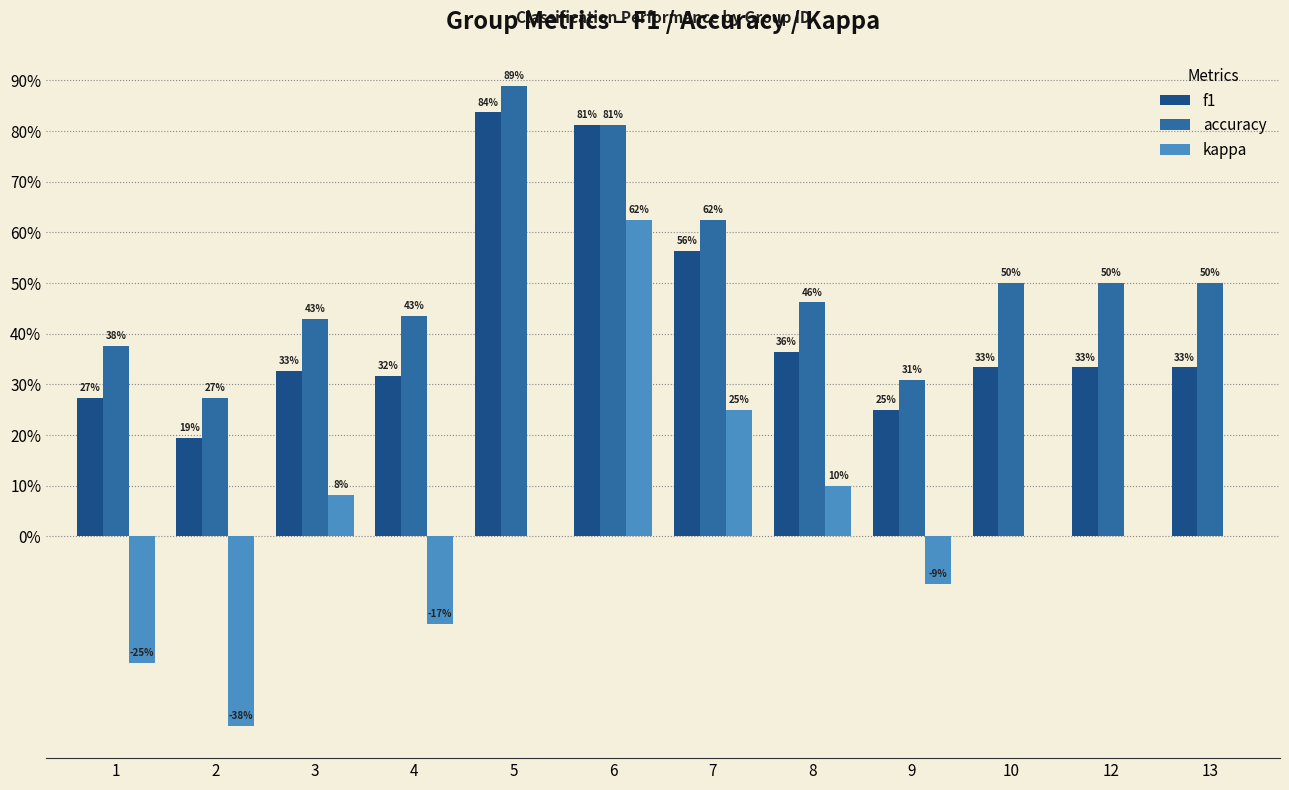

What is the value of the accuracy bar at the 1st from the left?

0.4